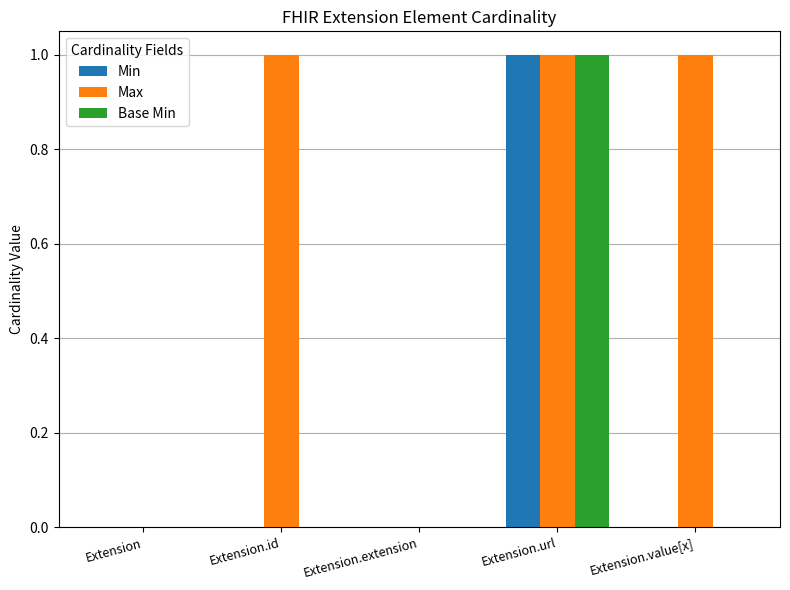

Reading left to right, list all the values displayed in this chart.

Min: Extension=0	Extension.id=0	Extension.extension=0	Extension.url=1	Extension.value[x]=0
Max: Extension=0	Extension.id=1	Extension.extension=0	Extension.url=1	Extension.value[x]=1
Base Min: Extension=0	Extension.id=0	Extension.extension=0	Extension.url=1	Extension.value[x]=0